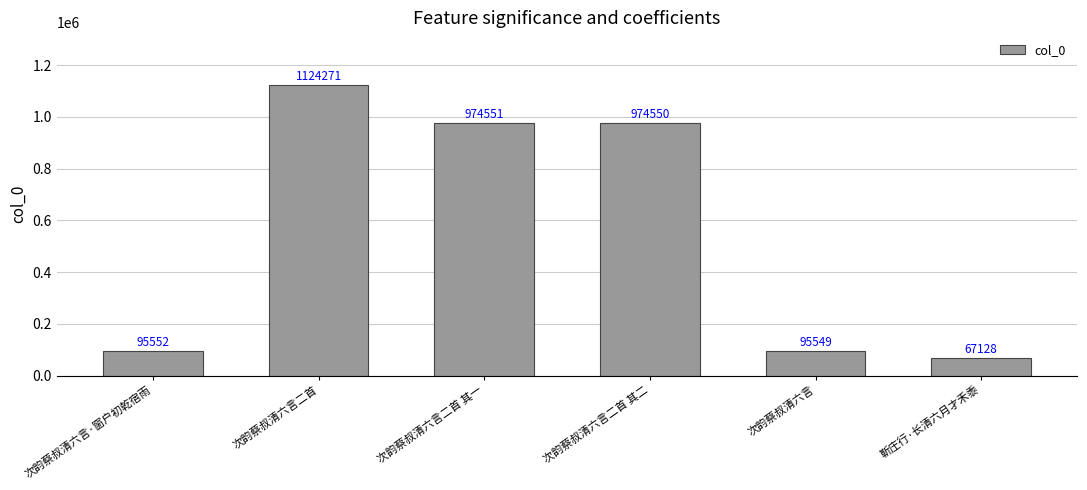

At which label is the value closest to 595699?

次韵蔡叔清六言二首 其二